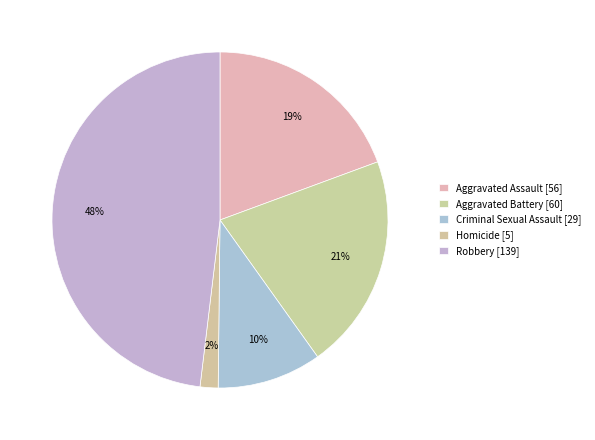

How many slices are in this pie chart?

5